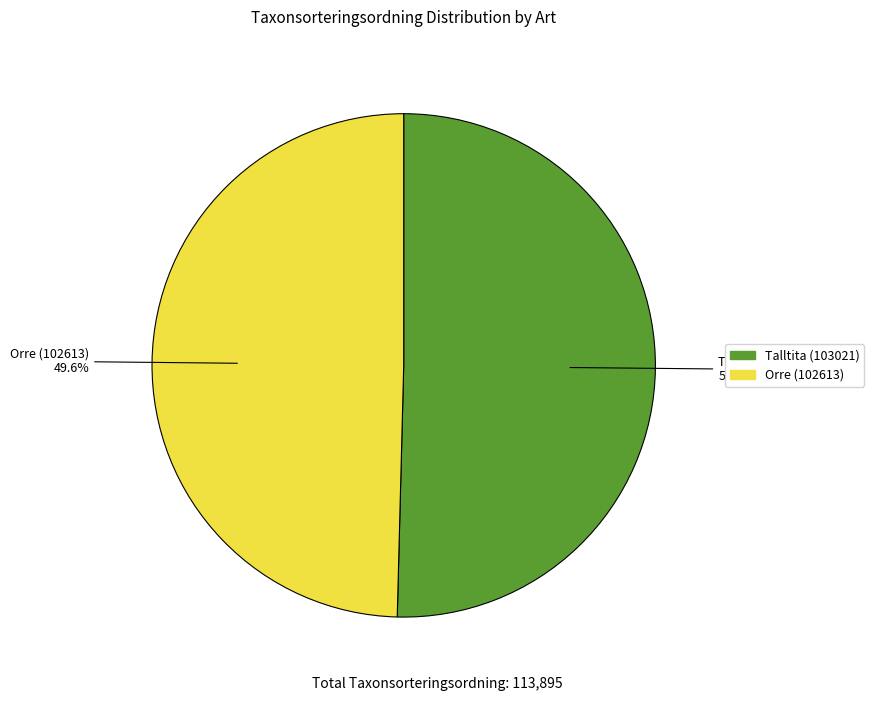

Which slice is the smallest?

Orre (102613)